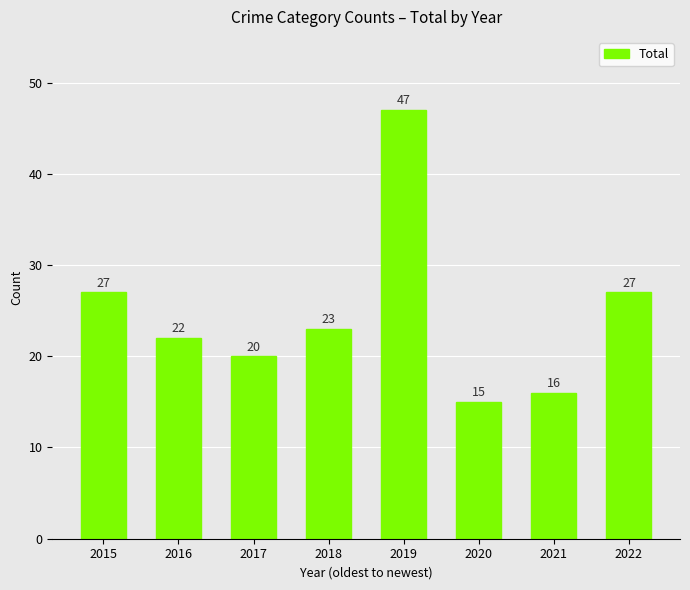

What is the difference between the maximum and second lowest values?

31